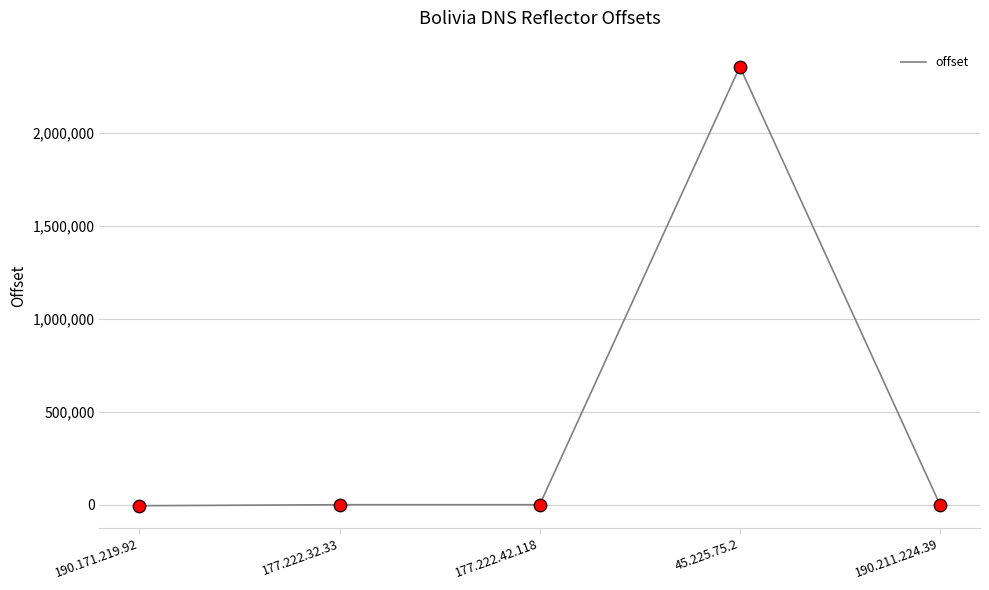

What is the change in value from 177.222.42.118 to 190.211.224.39?

+219